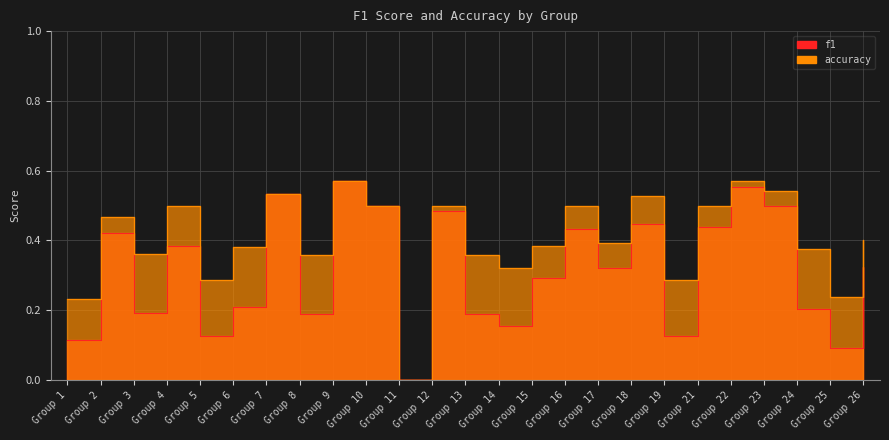

How many f1 values are between 0 and 1?

25